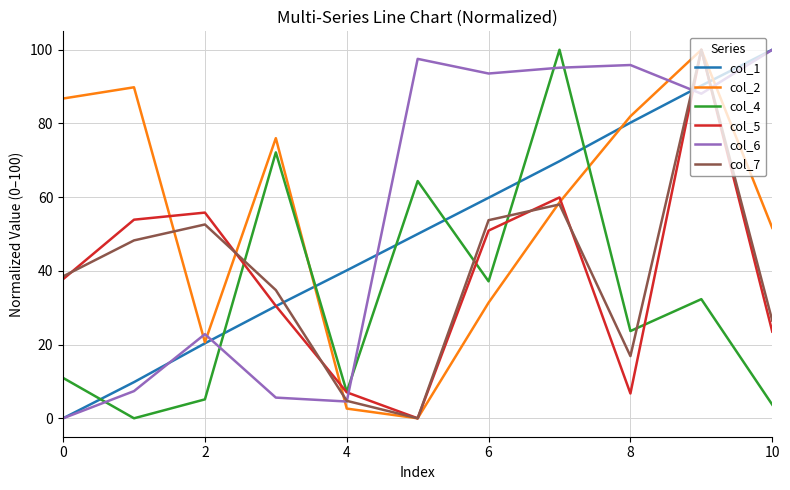

What is the greatest value displayed?

100.0